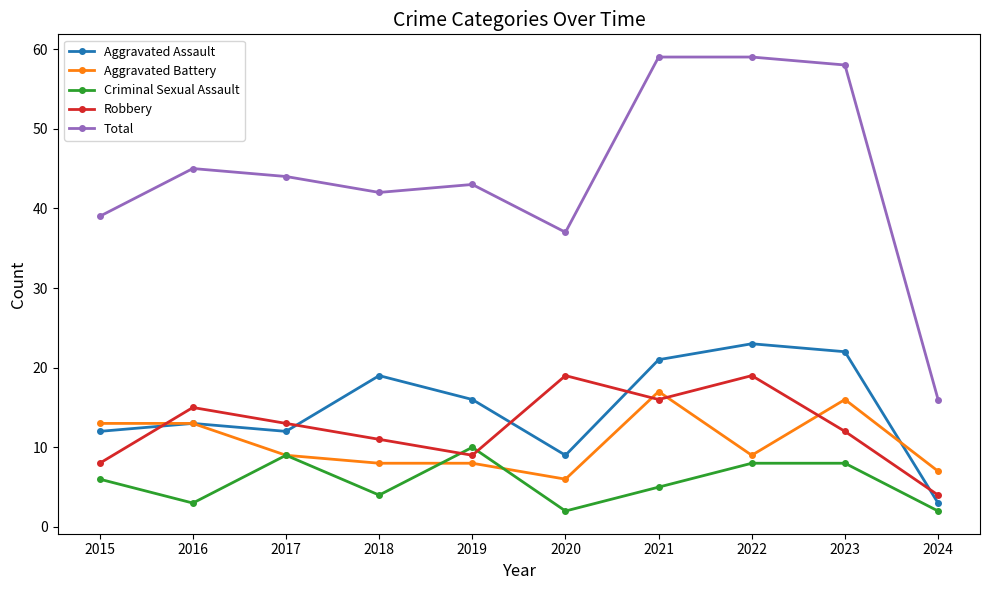

Is this an area chart (filled region under the line)?

No